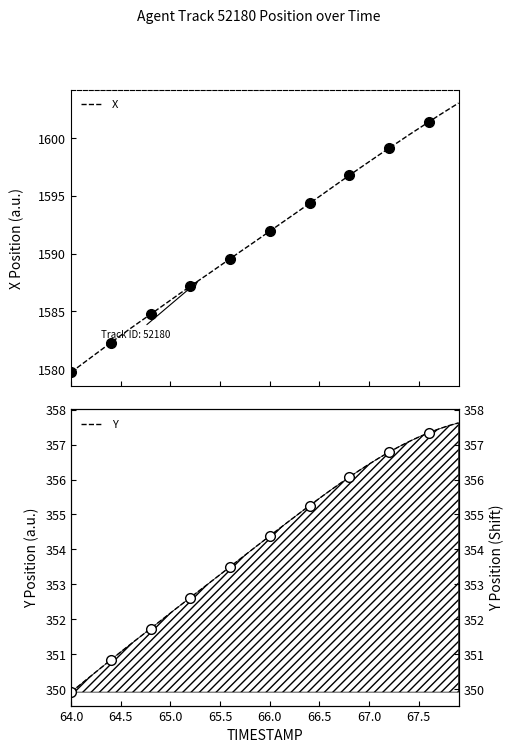

What is the minimum value for X?

1579.7